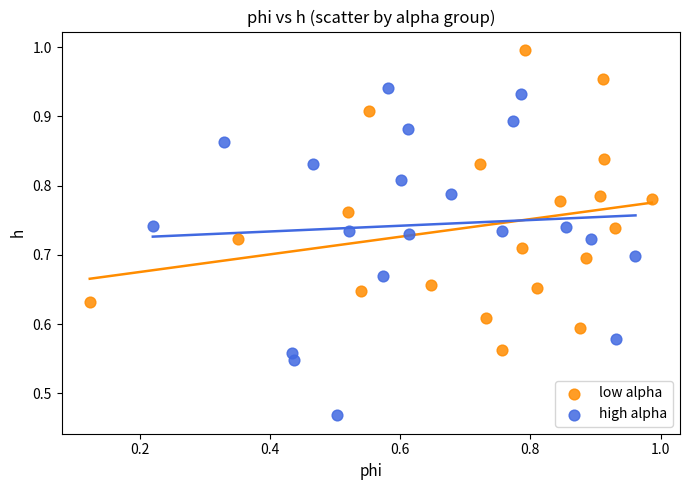

Which series has the widest spread of Y values?

high alpha